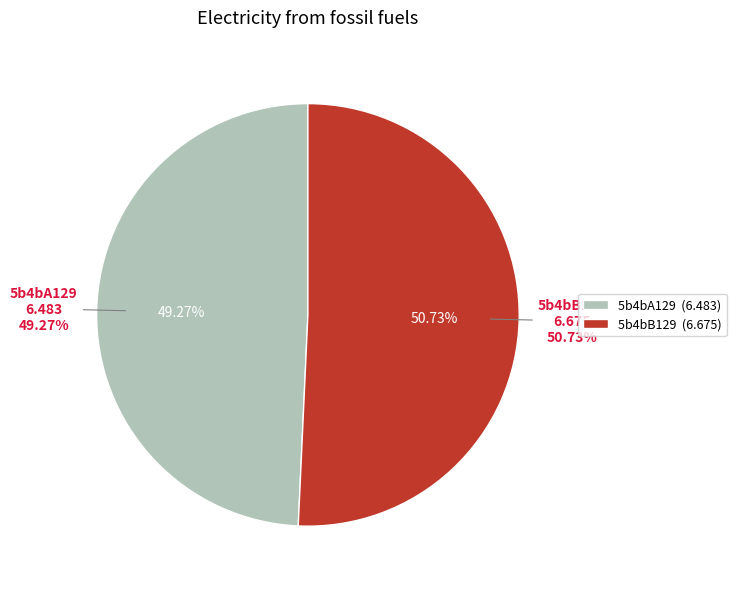

Which slice represents more than half of the pie?

5b4bB129